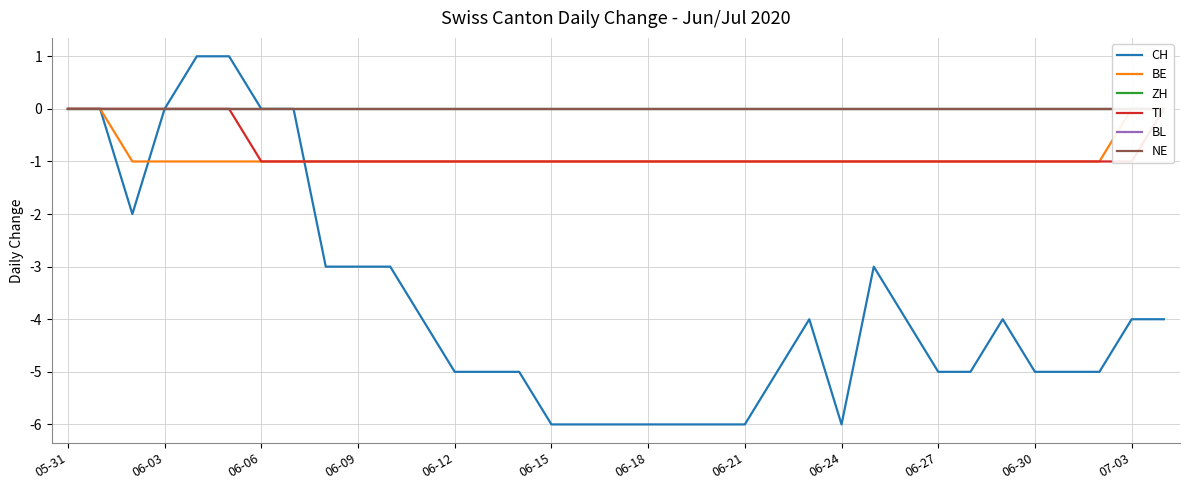

After their last crossing, which series has the higher values: CH or BE?

BE